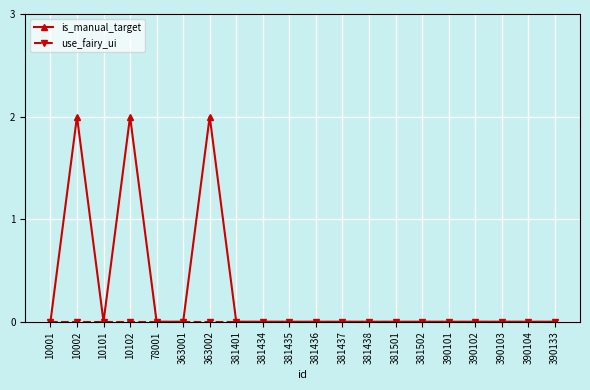

What is the value of the is_manual_target point at the 7th from the left?

2